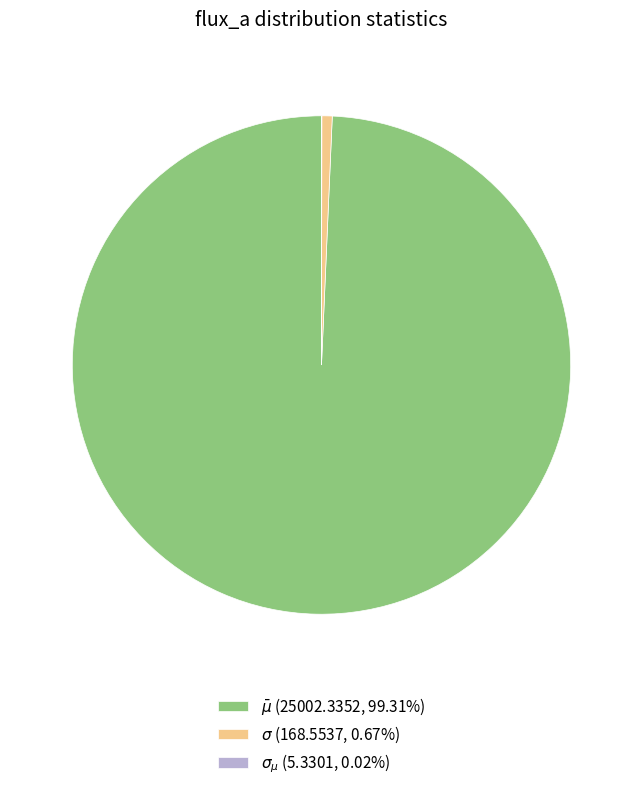

The $\bar\mu$ slice represents 89% of the pie. True or false?

False